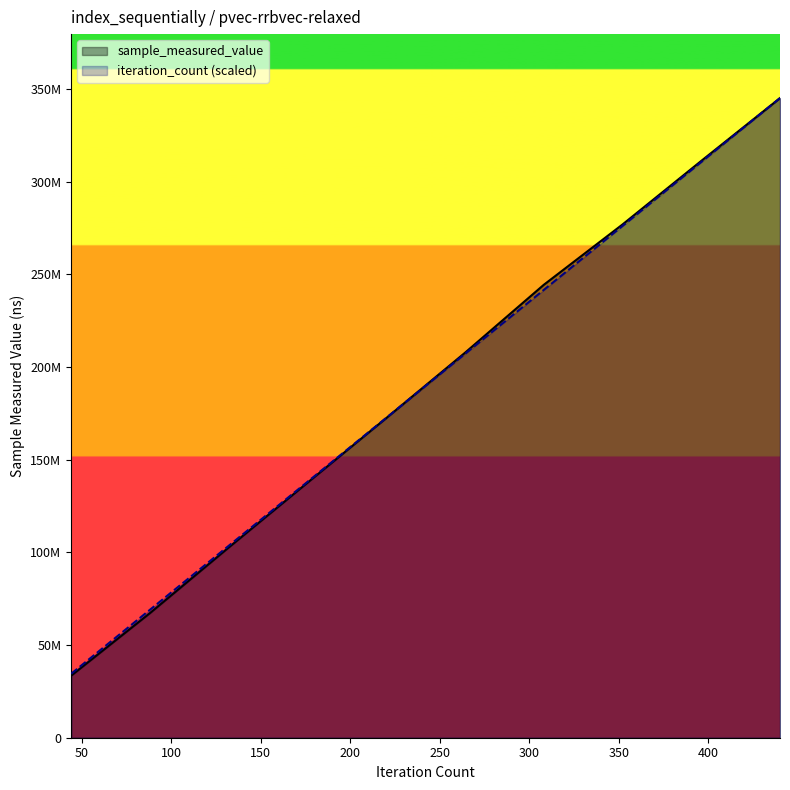

True or false: sample_measured_value and iteration_count cross at least once.

True